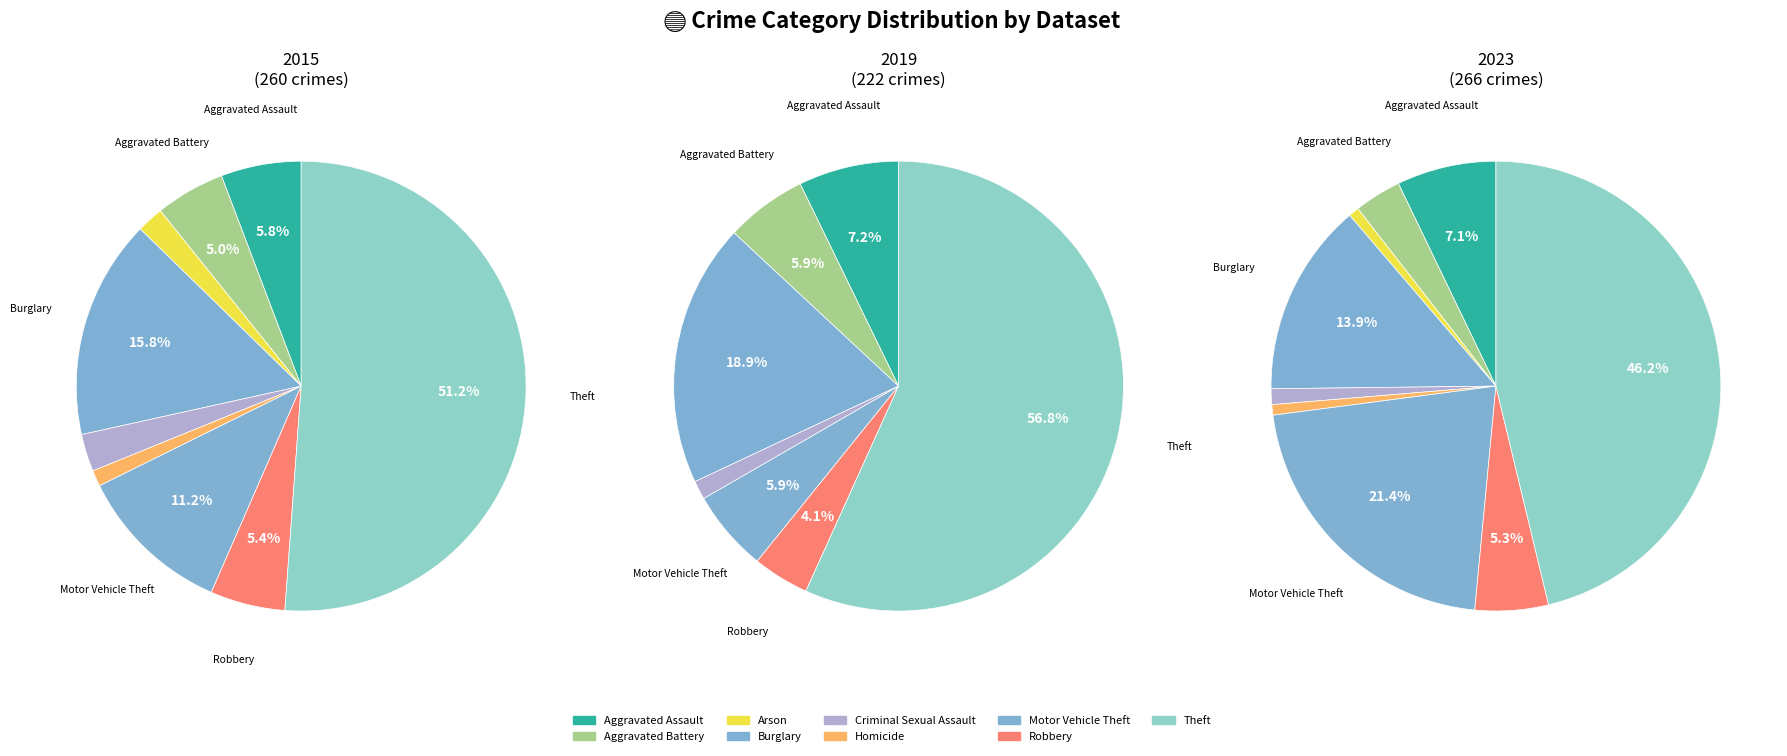

What is the change in value from Aggravated Battery to Arson?

-7